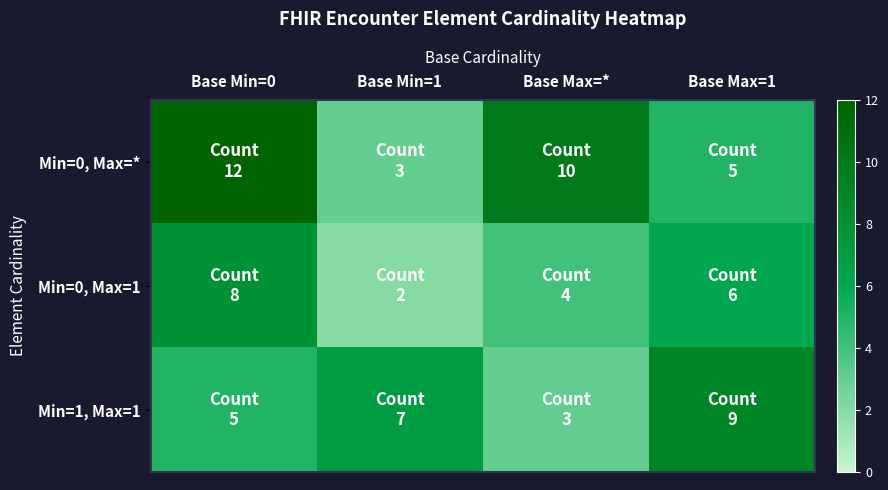

Which series has the widest spread of values?

Min=0, Max=*